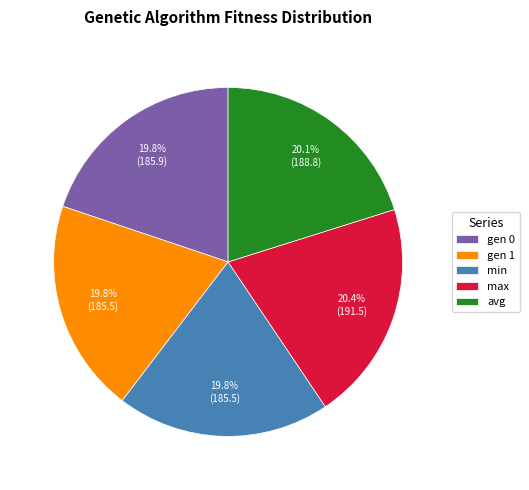

Is min the majority of the pie?

No